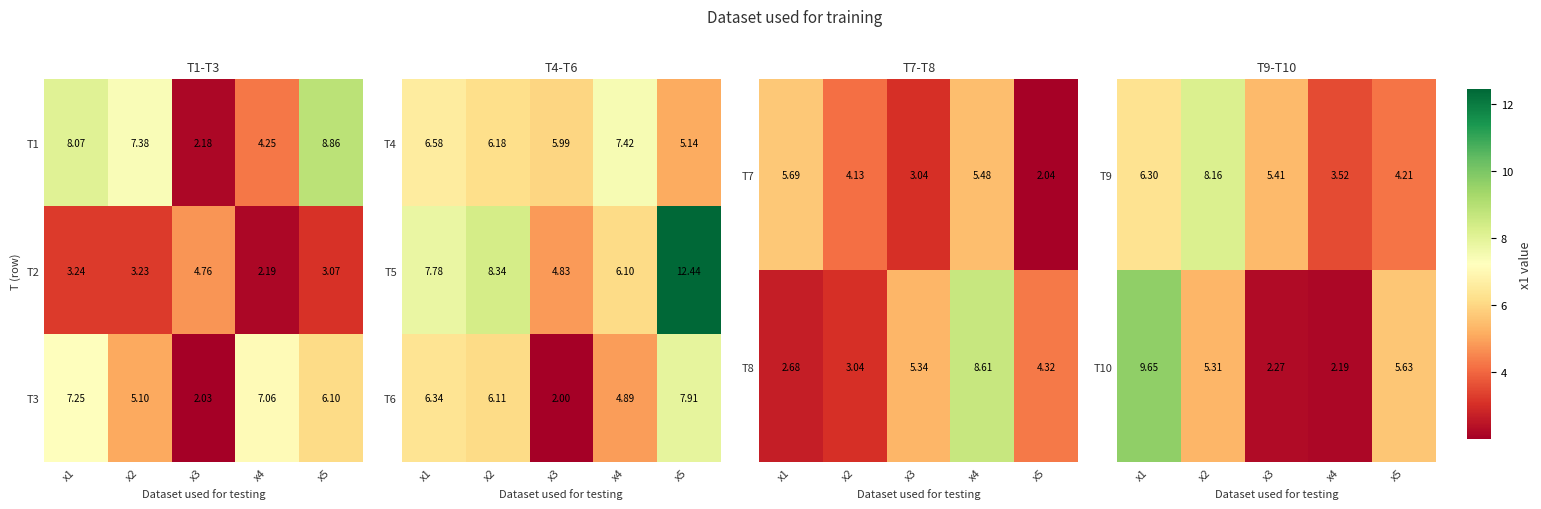

Where is T6 nearest to the value 4?

x4